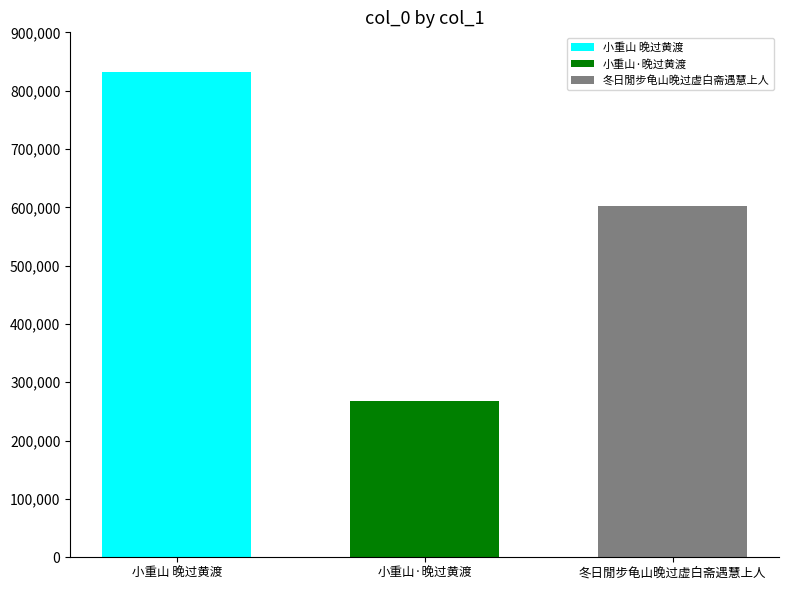

Reading left to right, list all the values displayed in this chart.

小重山 晚过黄渡=832718	小重山·晚过黄渡=267420	冬日閒步龟山晚过虚白斋遇慧上人=602704